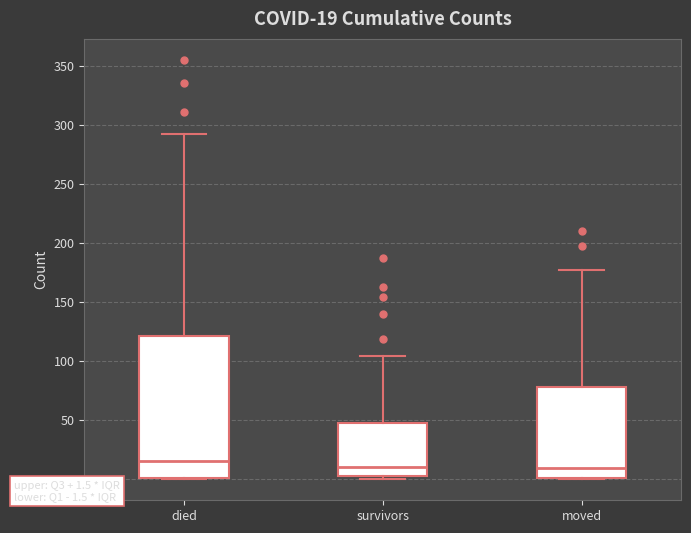

Comparing the boxes themselves (not the whiskers), which one is the tallest?

died